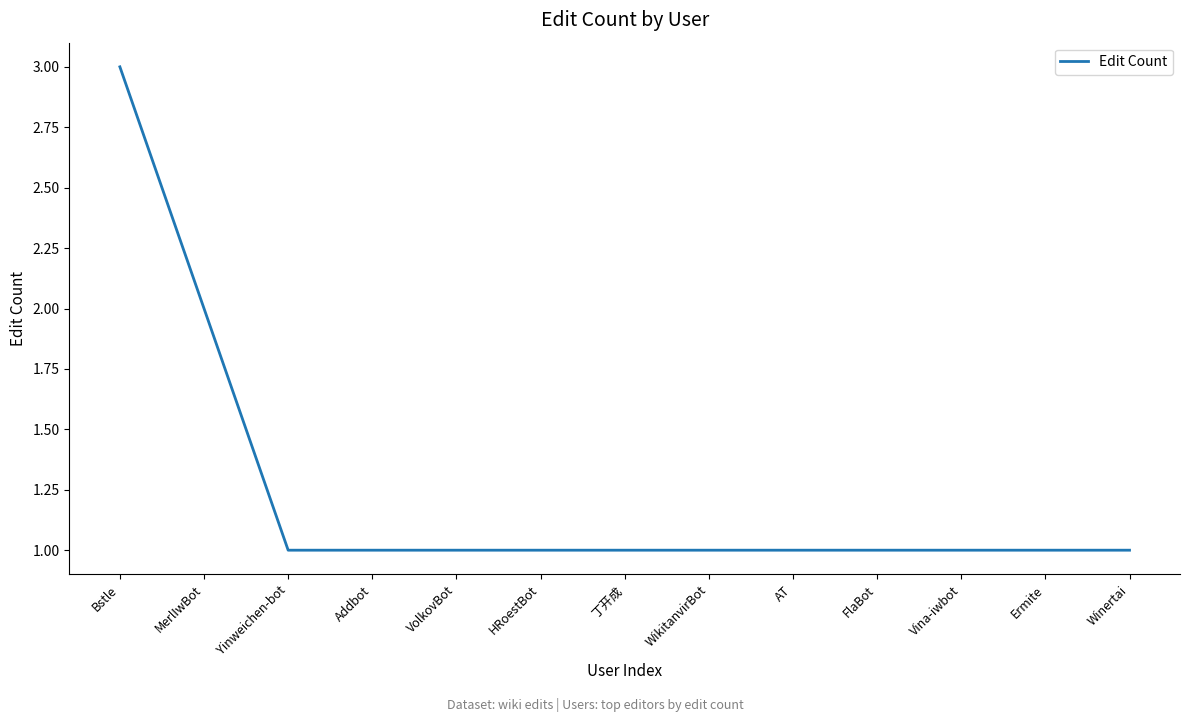

What is the greatest value displayed?

3